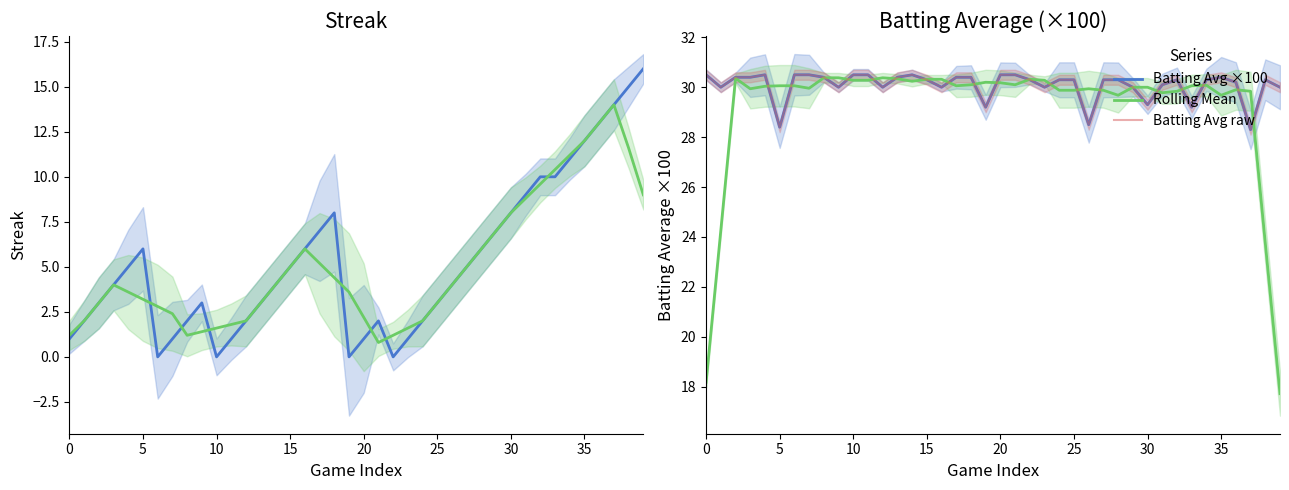

Is it true that Batting Avg ×100 equals 30.5 at 14?

True